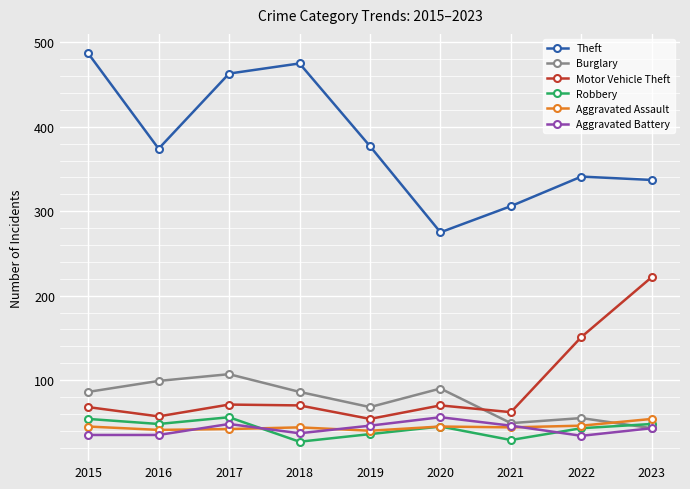

True or false: Robbery and Motor Vehicle Theft intersect in this chart.

False